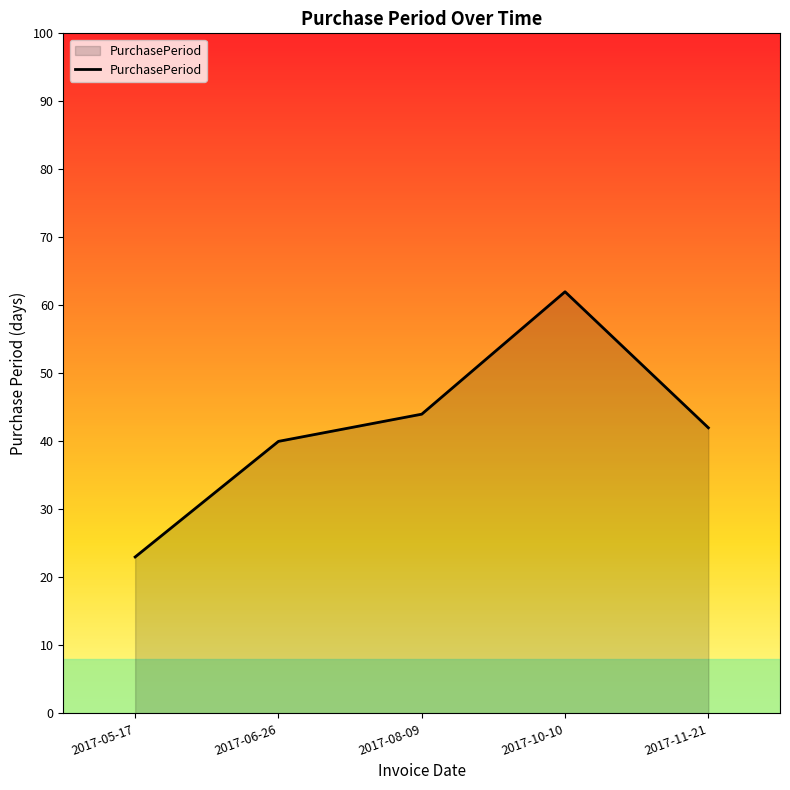

What is the maximum value shown in the chart?

62